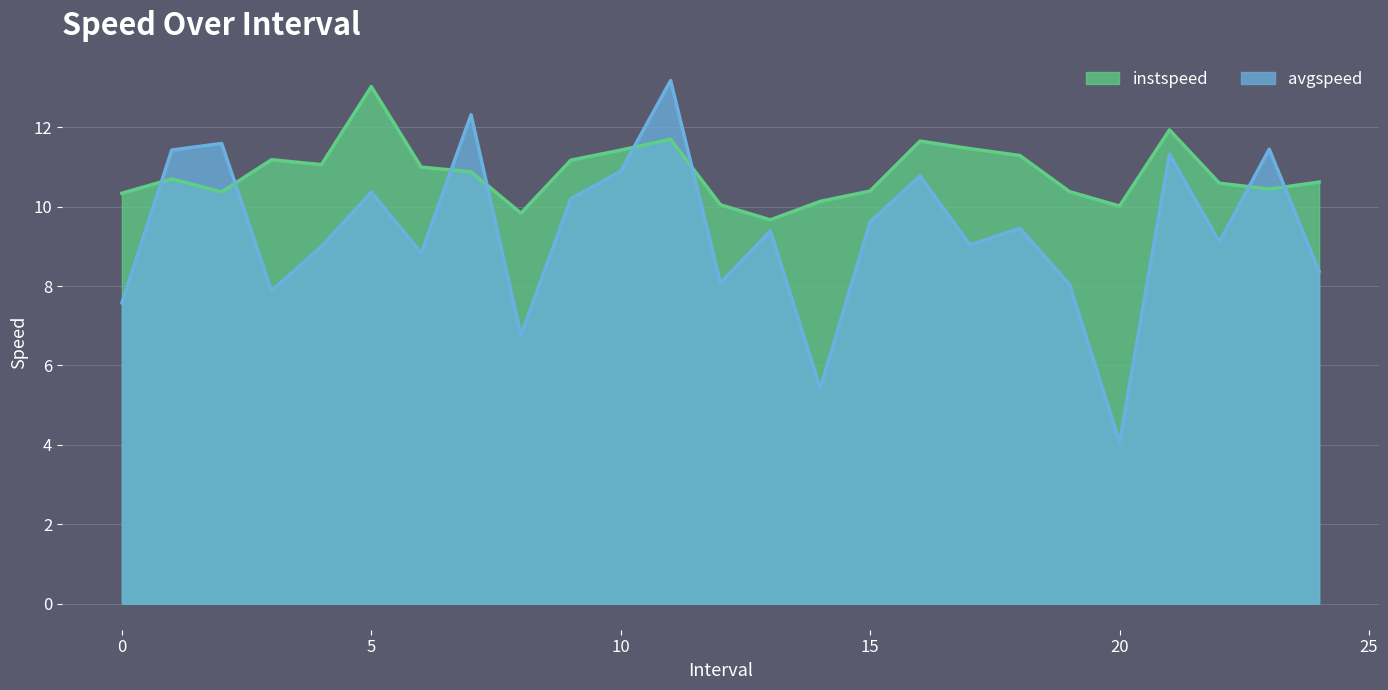

At how many categories does at least one series exceed 4?

25